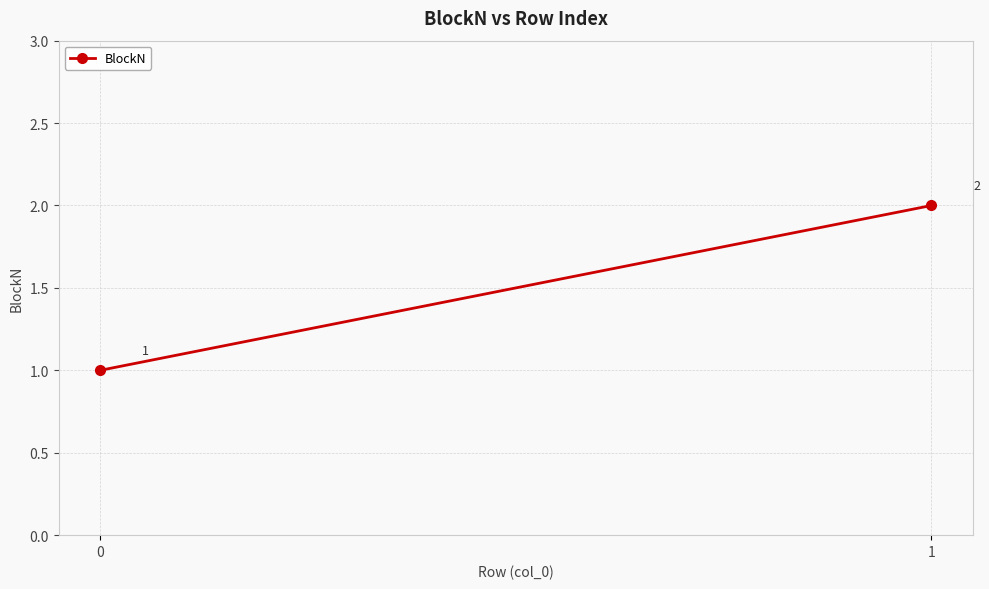

What is the difference between the maximum and minimum values?

1